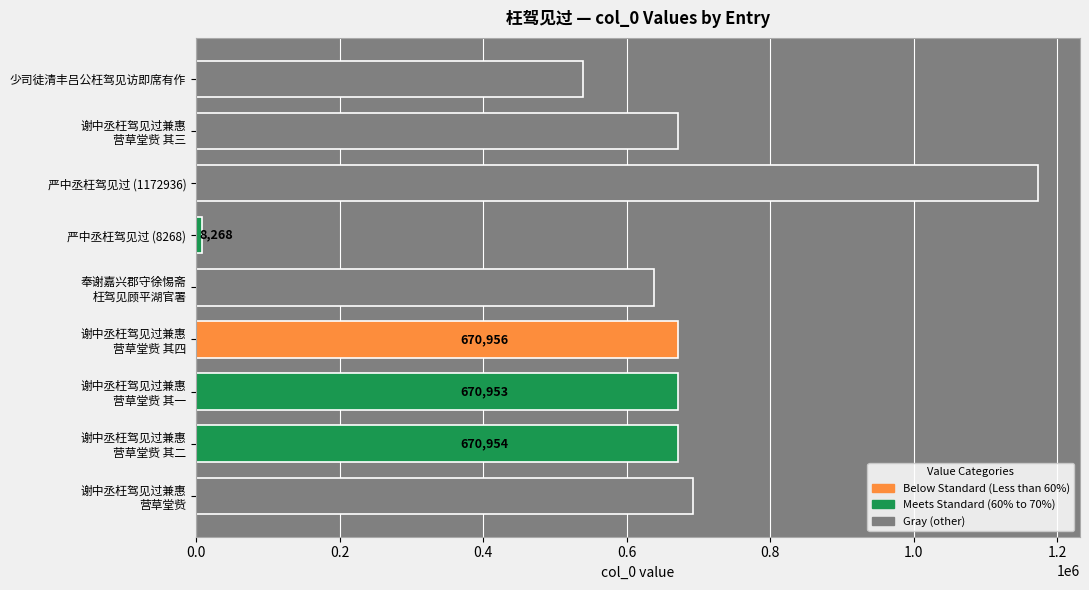

How many categories are shown in the chart?

9